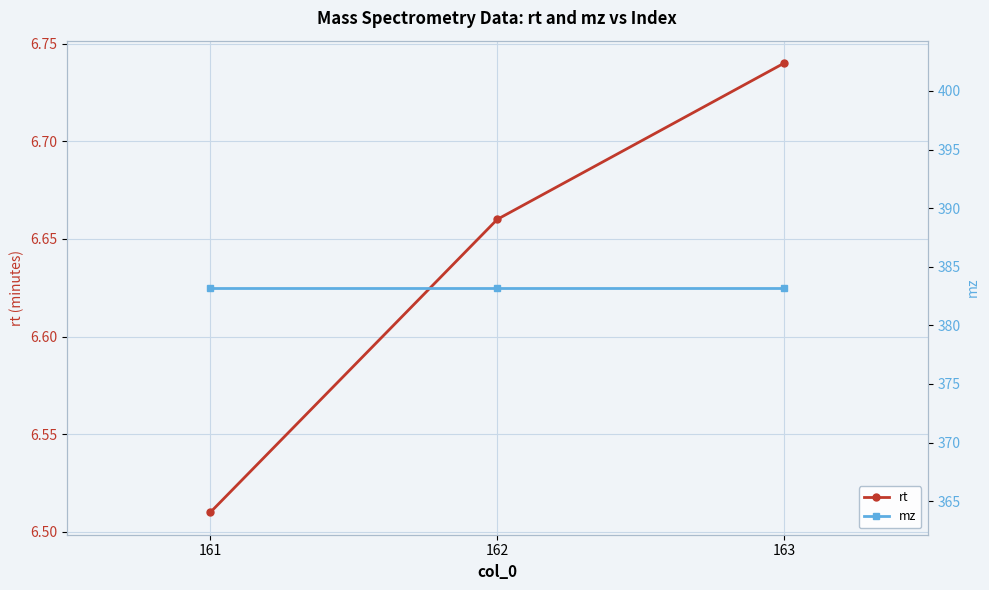

Which series has the widest spread of values?

rt